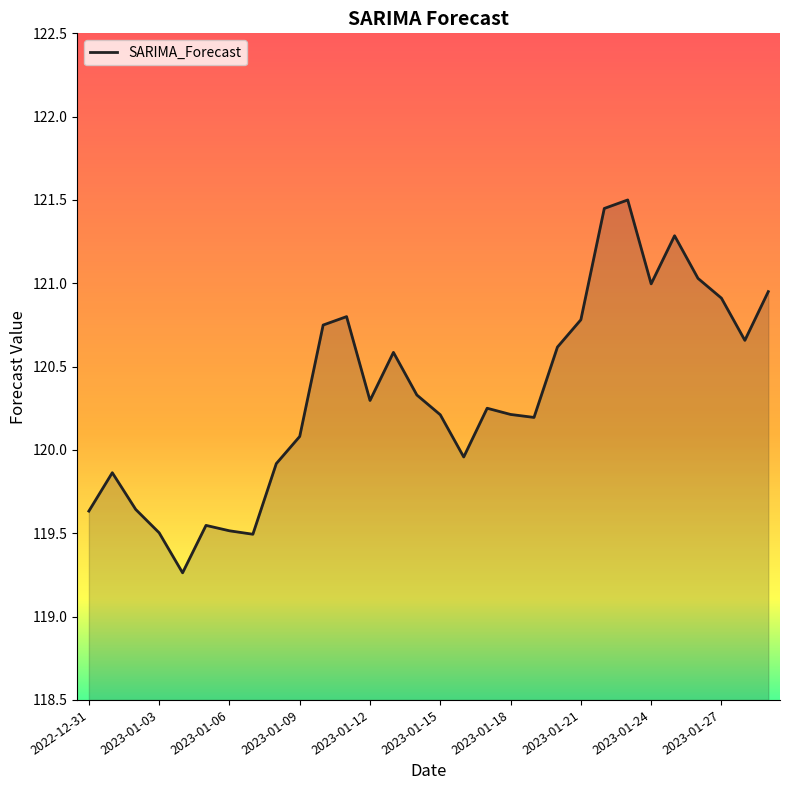

What is the smallest value displayed?

119.3